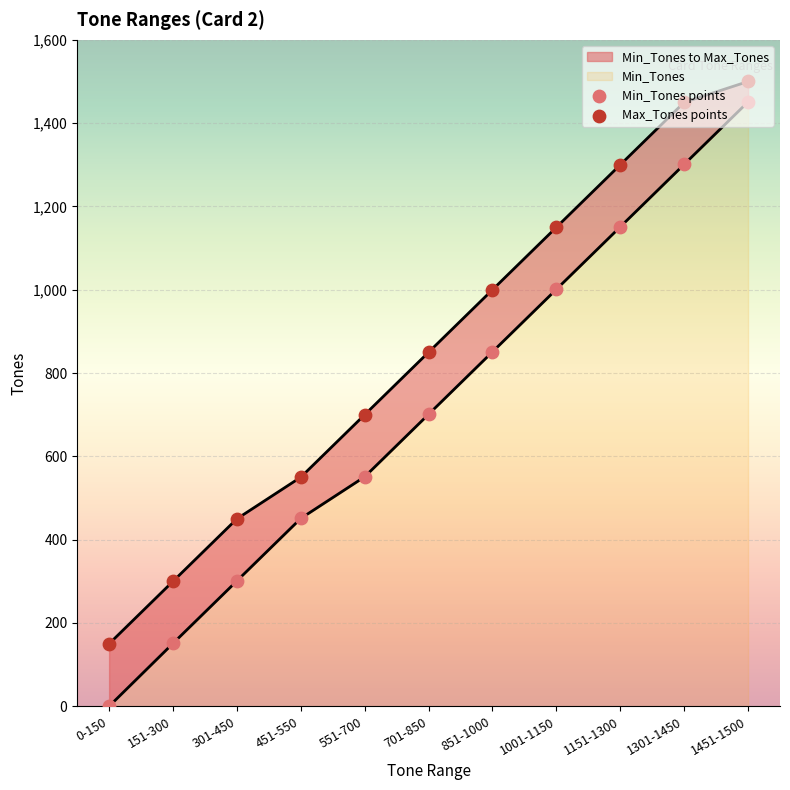

Which series reaches the maximum Y coordinate?

Max_Tones points